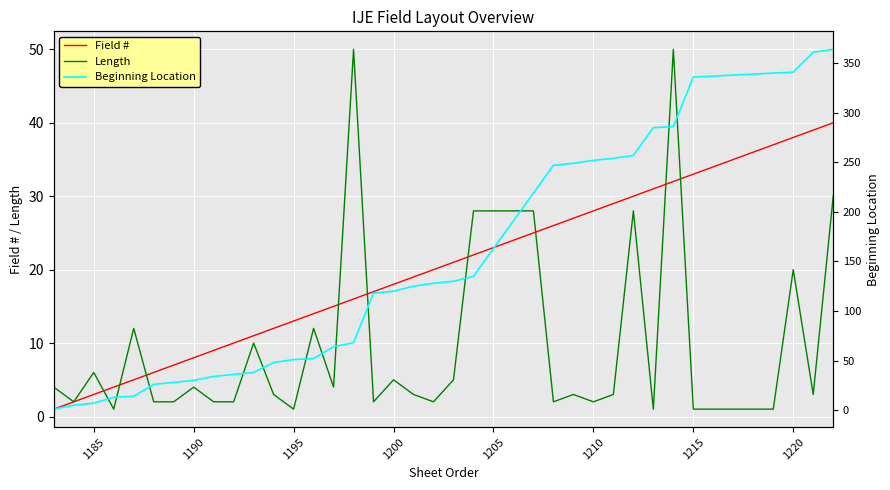

What is the maximum value for Field #?

40